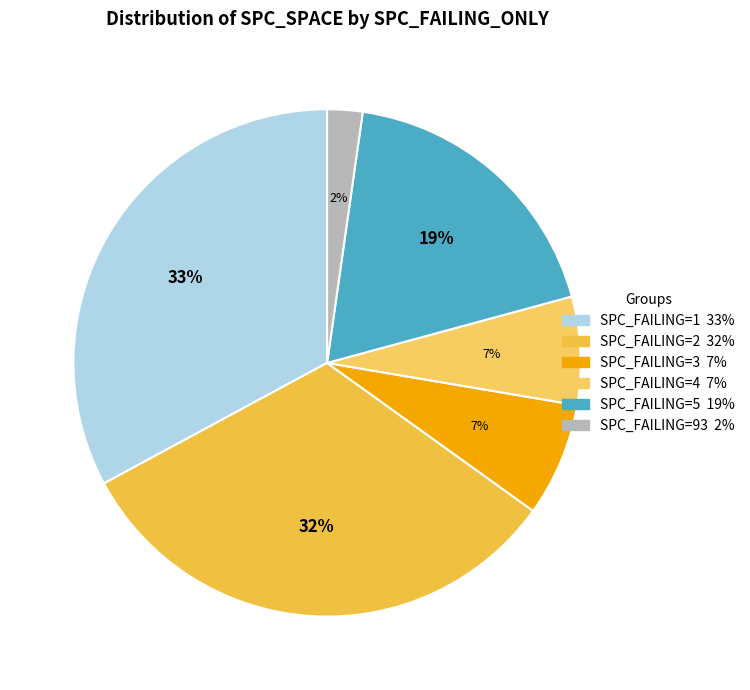

How many segments does this pie chart have?

6